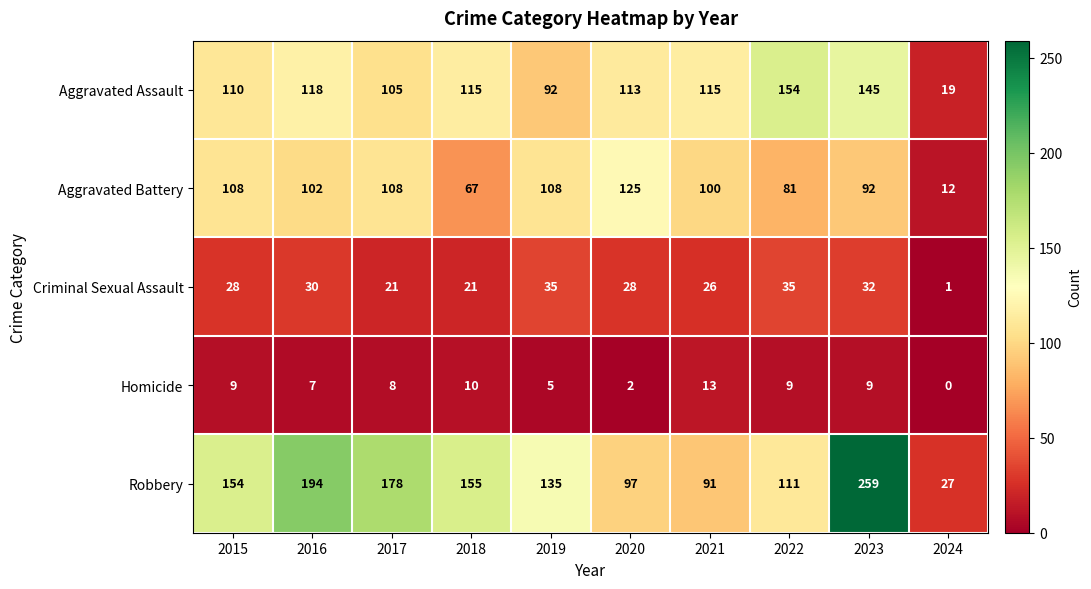

True or false: Aggravated Battery has a value of 57 at 2017.

False